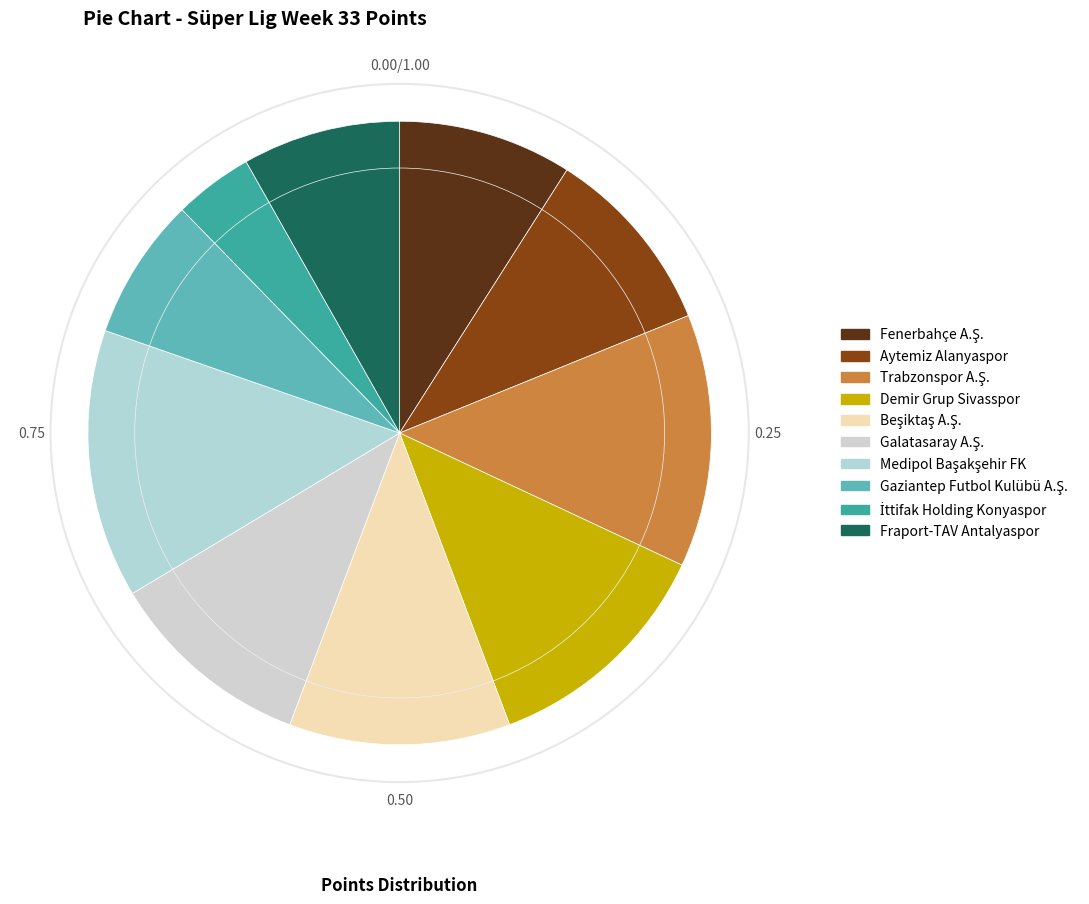

Combined, what portion of the pie is Fenerbahçe A.Ş. and Medipol Başakşehir FK?

23.0%